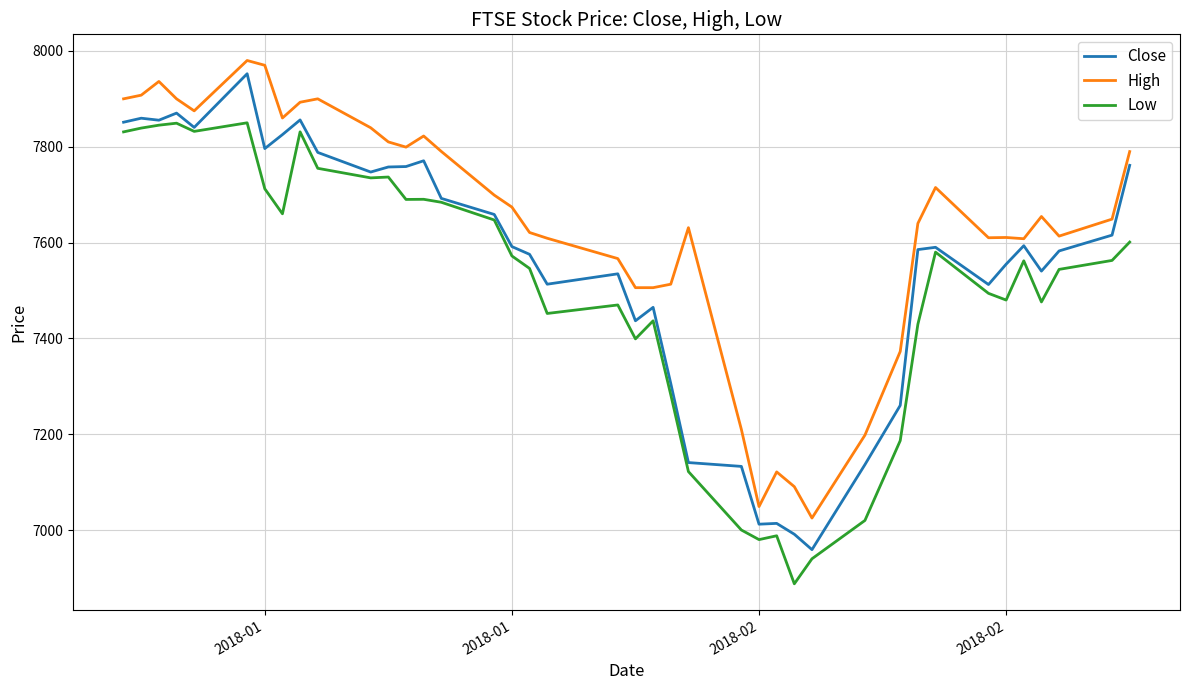

What is the lowest value of the Close series?

6959.0